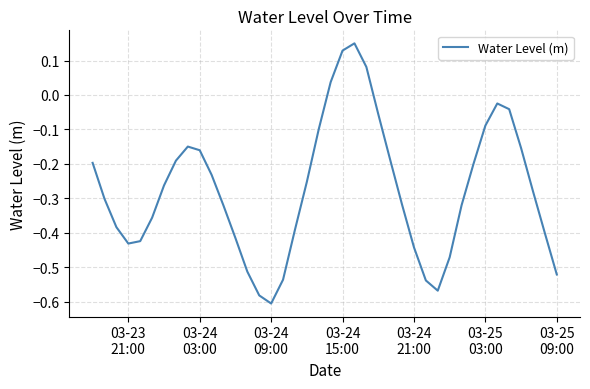

What is the difference between the maximum and minimum values?

0.8